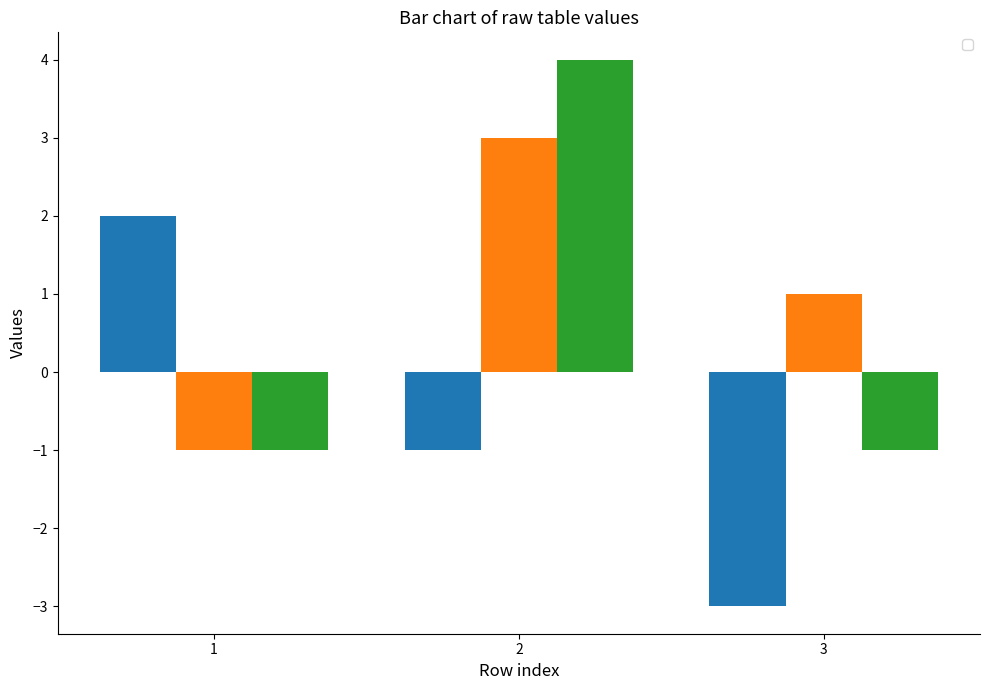

What is the sum of the _3 values at 2 and 1?

3